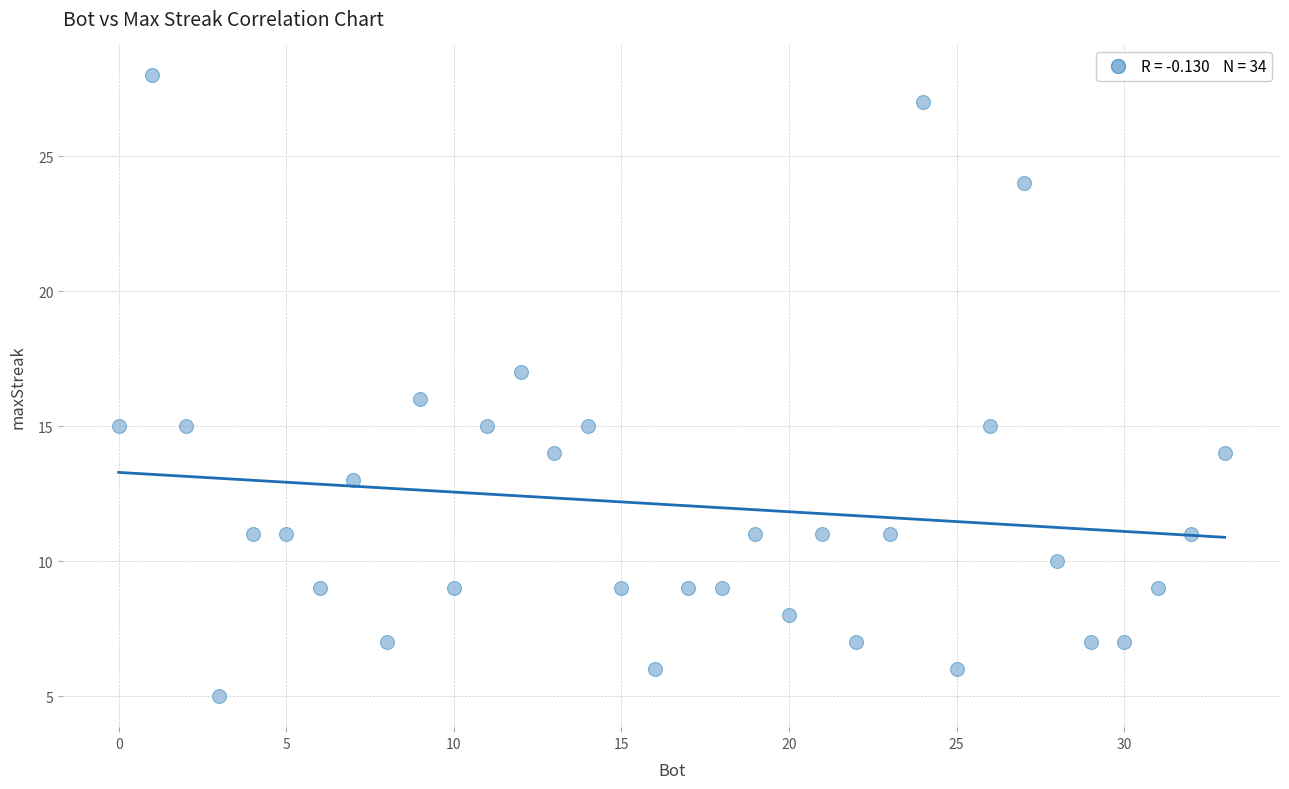

What is the range of X values (max minus min)?

33